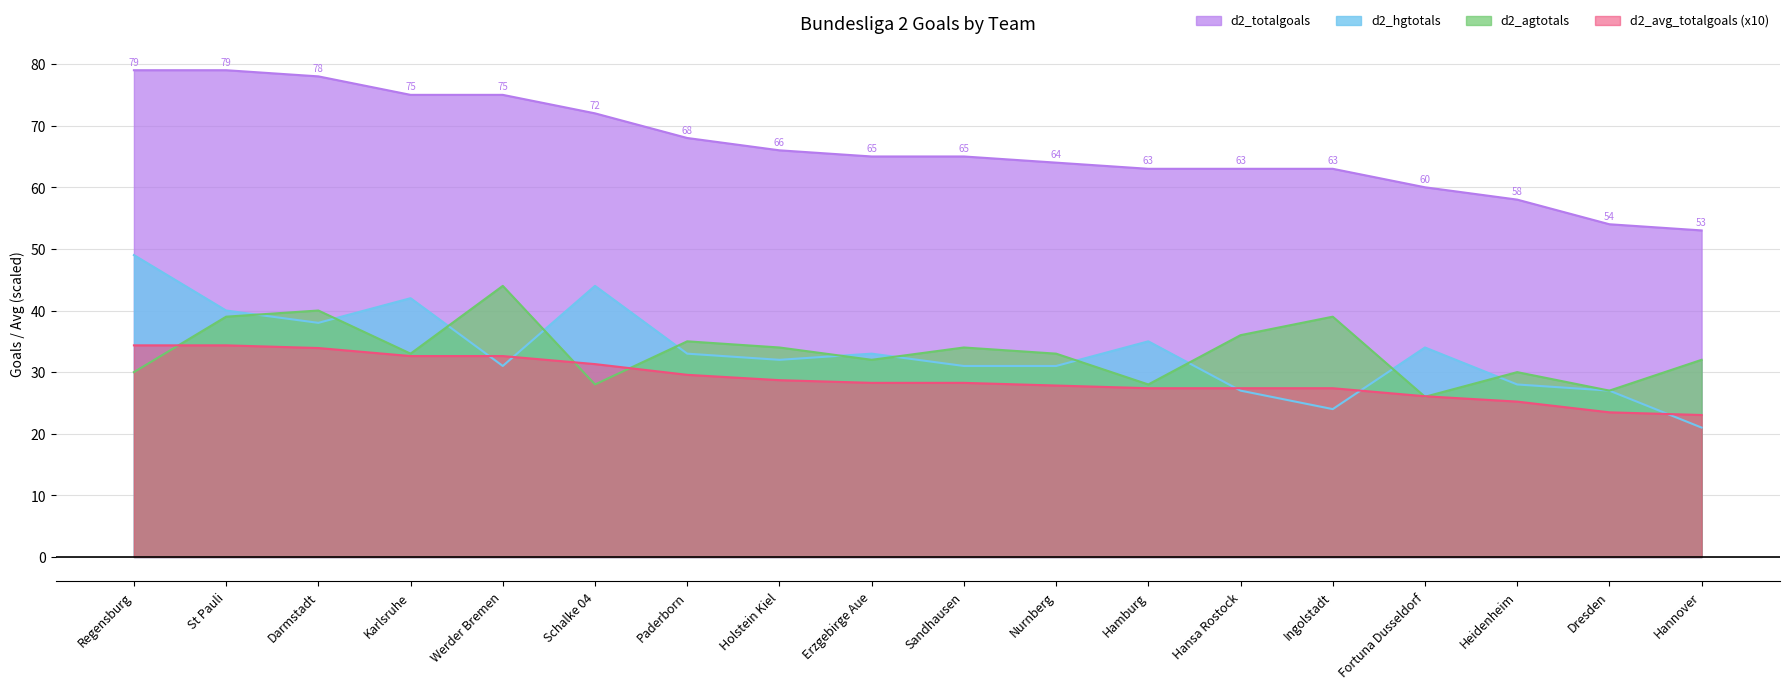

What are all the series names shown in the legend?

d2_totalgoals, d2_hgtotals, d2_agtotals, d2_avg_totalgoals (x10)